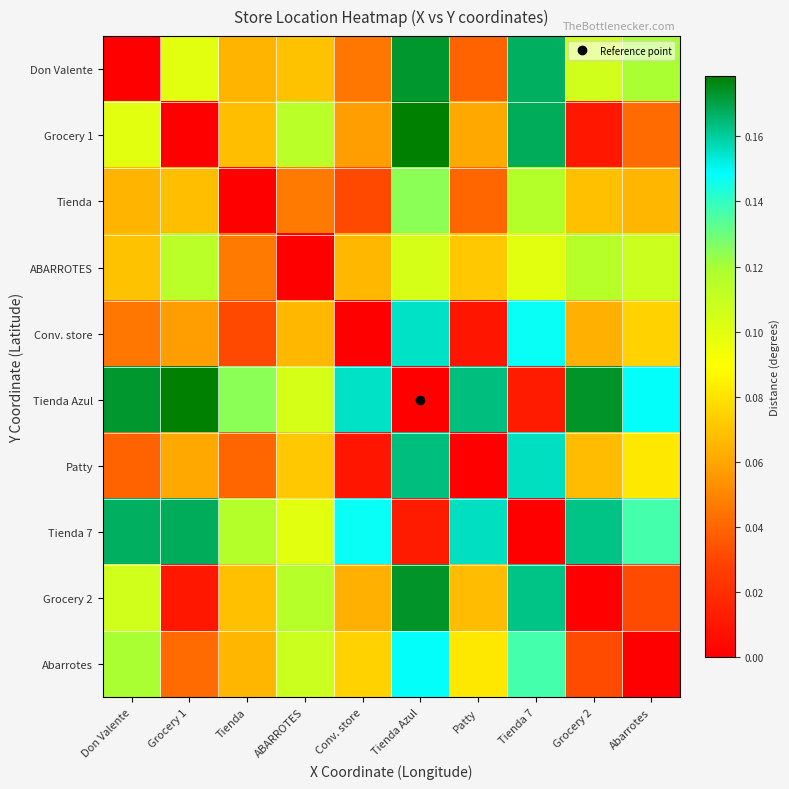

List the series in order of their peak value, lowest first.

ABARROTES, Tienda, Abarrotes, Conv. store, Patty, Tienda 7, Don Valente, Grocery 2, Grocery 1, Tienda Azul